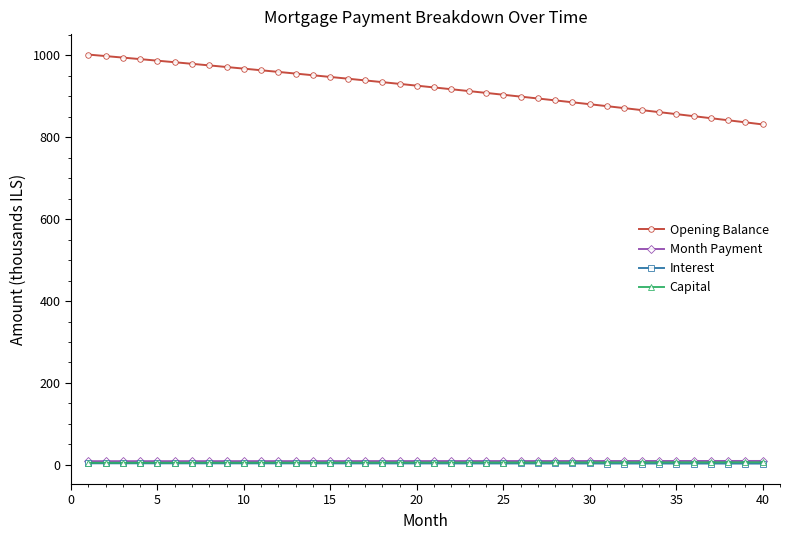

Which series has the widest spread of values?

Opening Balance